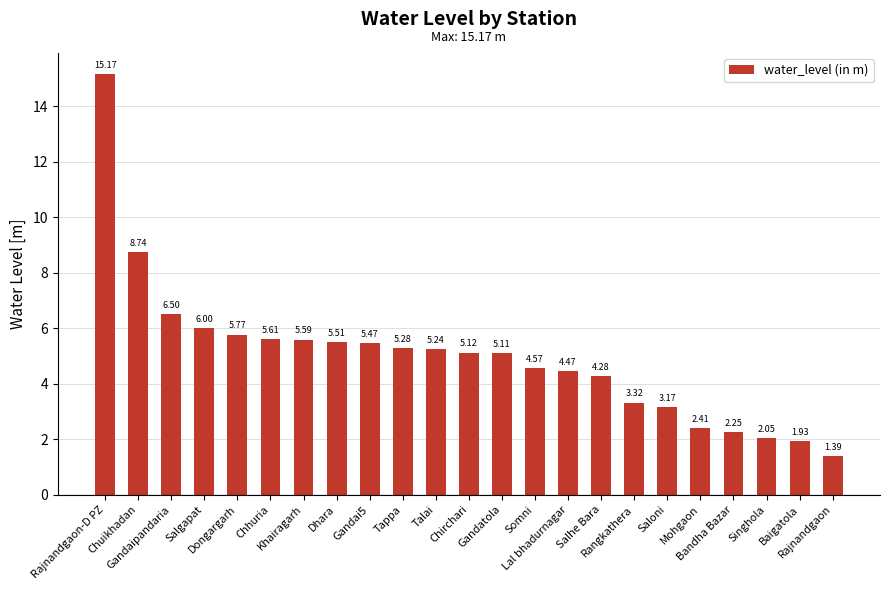

What is the approximate value at Chirchari?

5.1